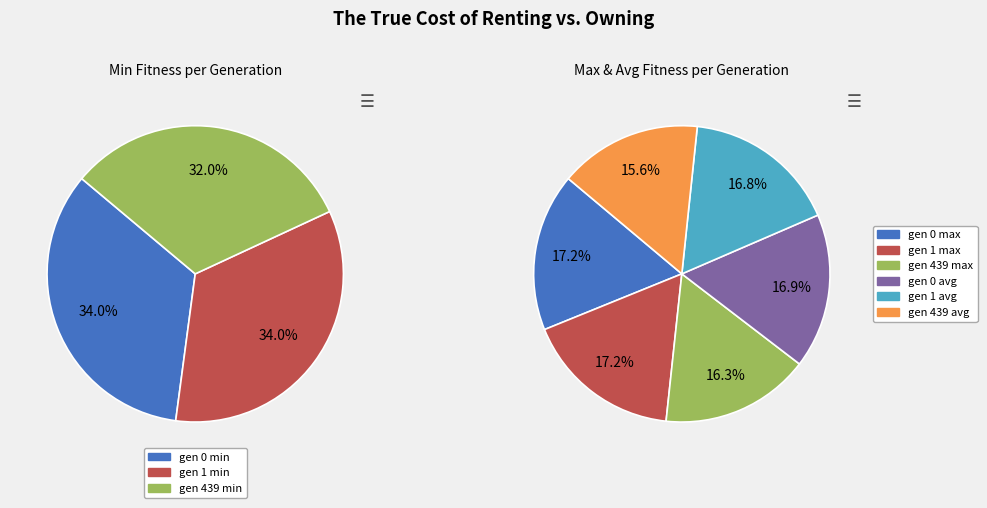

True or false: gen 439 accounts for 41% of the total.

False